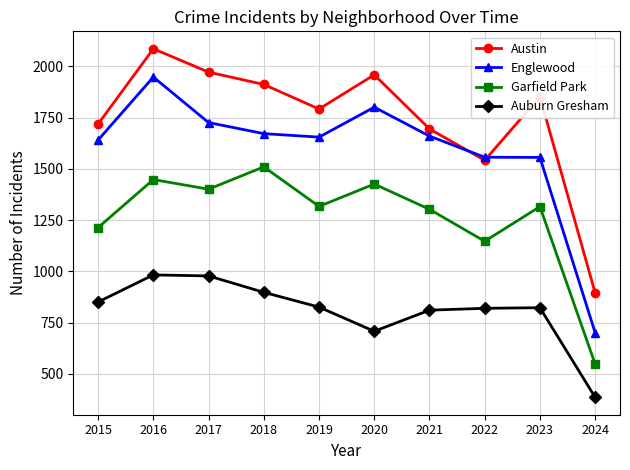

What is the total value across all series at 2020?

5894